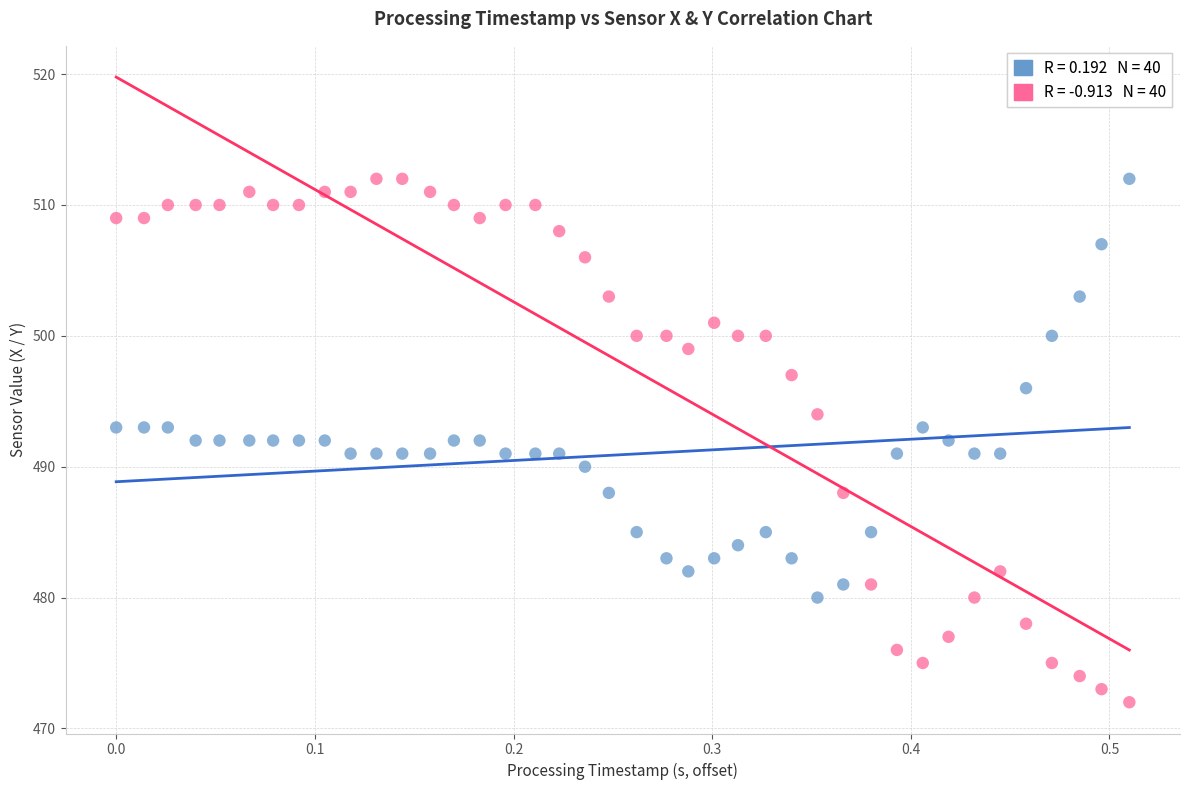

Across all data points, what is the range of Y values (max minus min)?

40